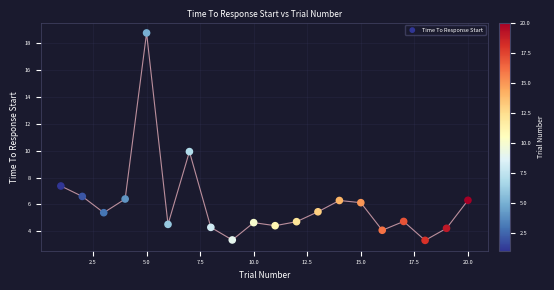

What is the range of X values (max minus min)?

19.0